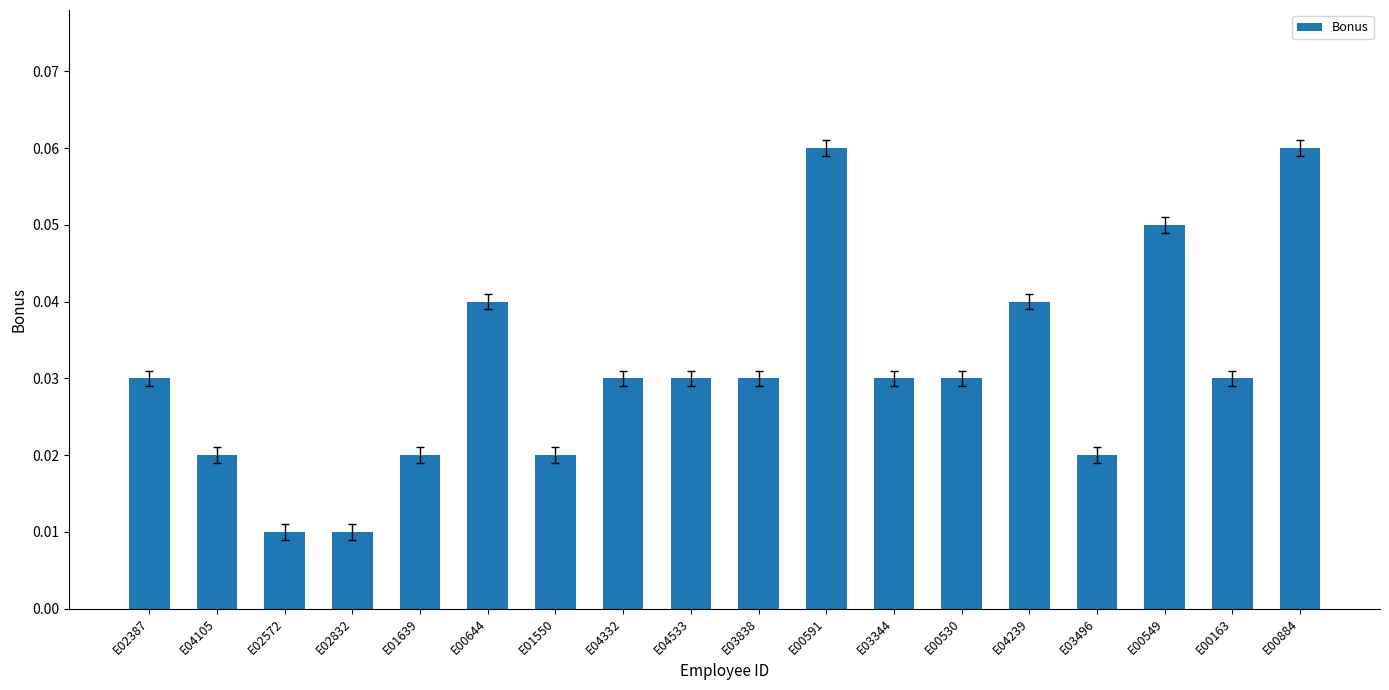

What is the sum of all values?

0.6